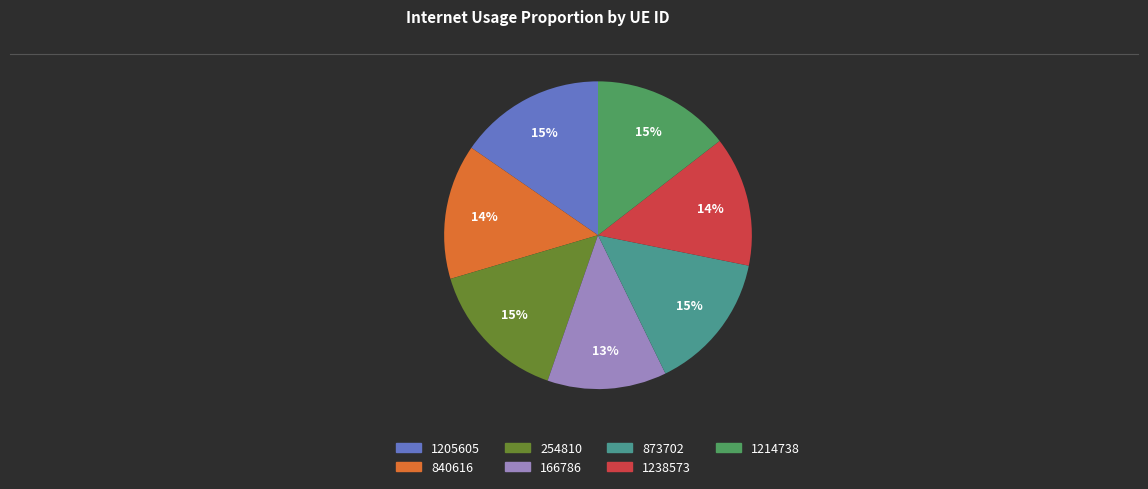

To the nearest percent, what is the combined percentage of 840616 and 254810?

29%